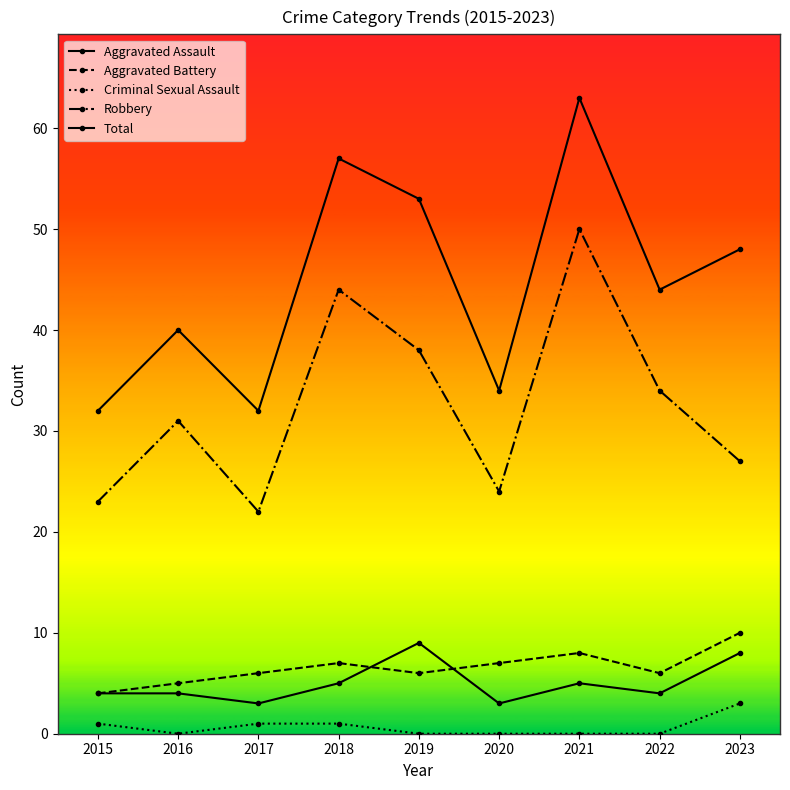

Rank the series by their maximum value, from lowest to highest.

Criminal Sexual Assault, Aggravated Assault, Aggravated Battery, Robbery, Total